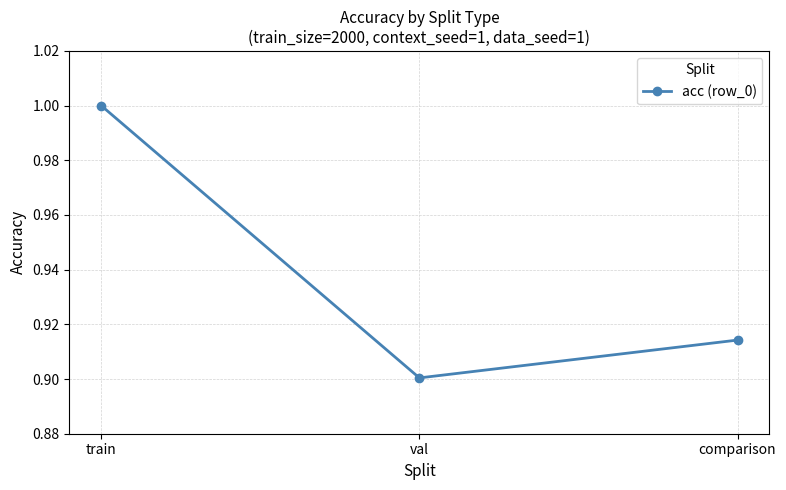

Rank the categories by value from lowest to highest.

val, comparison, train